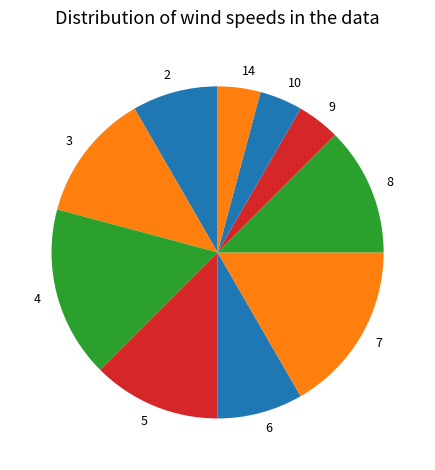

Is the sum of 6 and 3 greater than half?

No